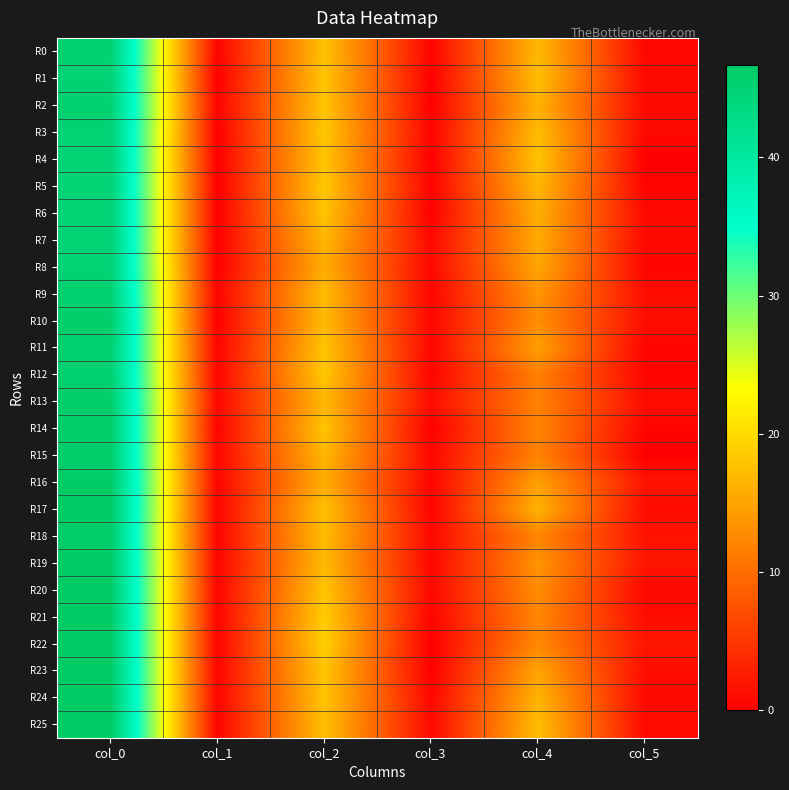

What is the maximum value shown in the chart?

46.7